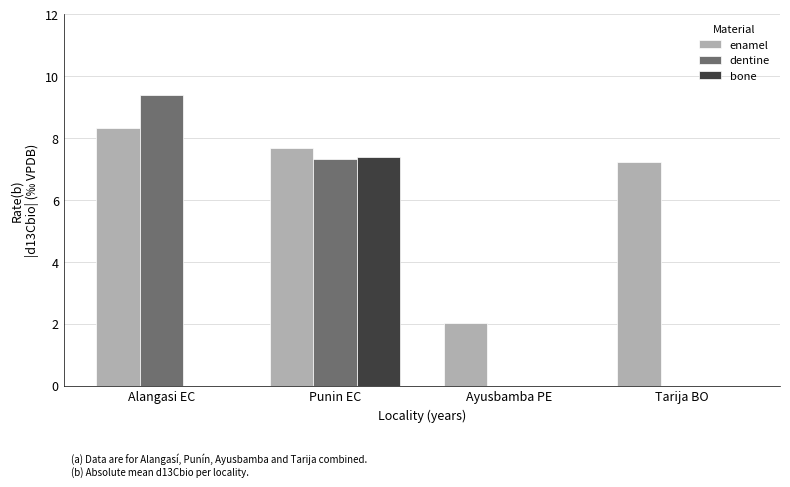

Which series changed the most between Alangasi EC and Punin EC?

bone